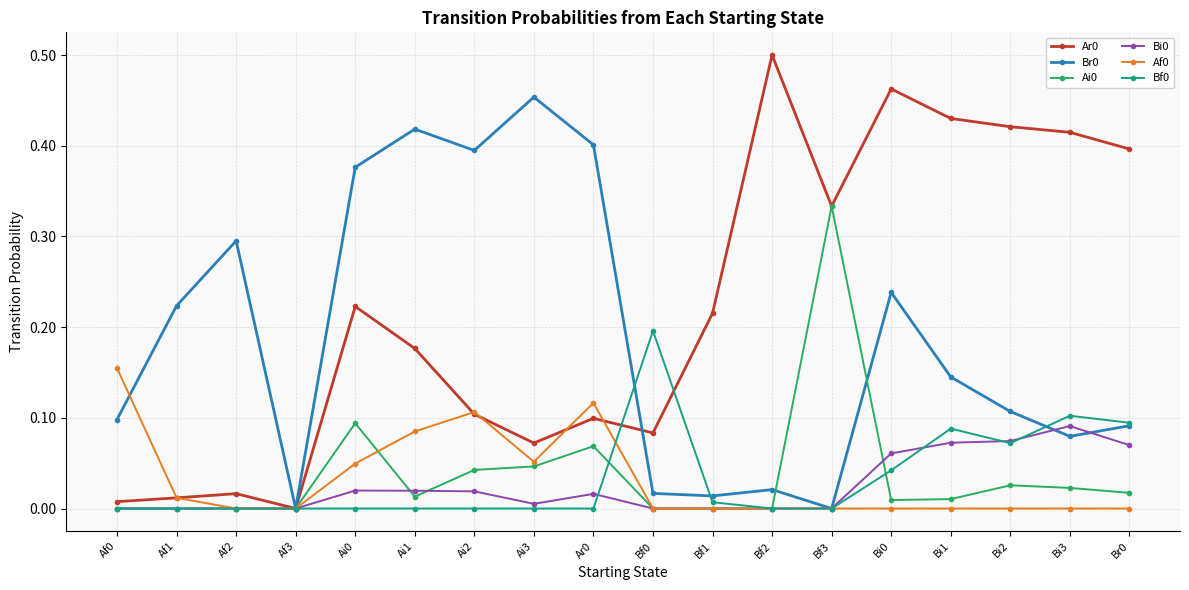

Which label corresponds to the largest value in the chart?

Bf2